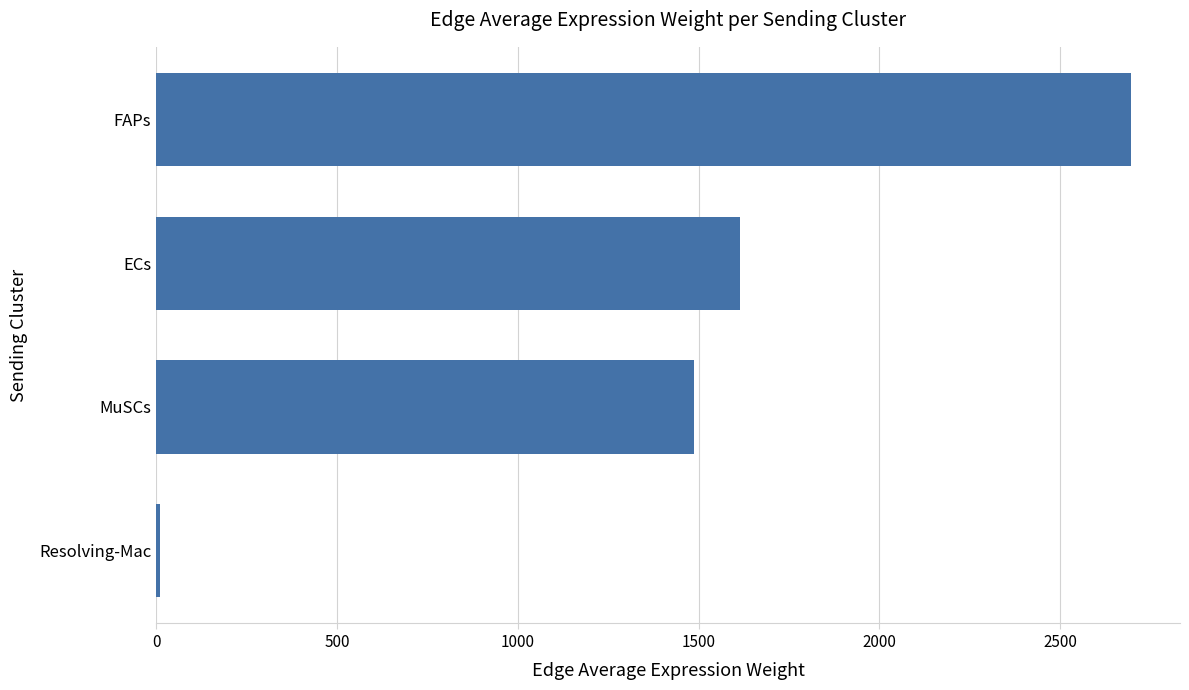

What is the difference between the second highest and minimum values?

1605.2